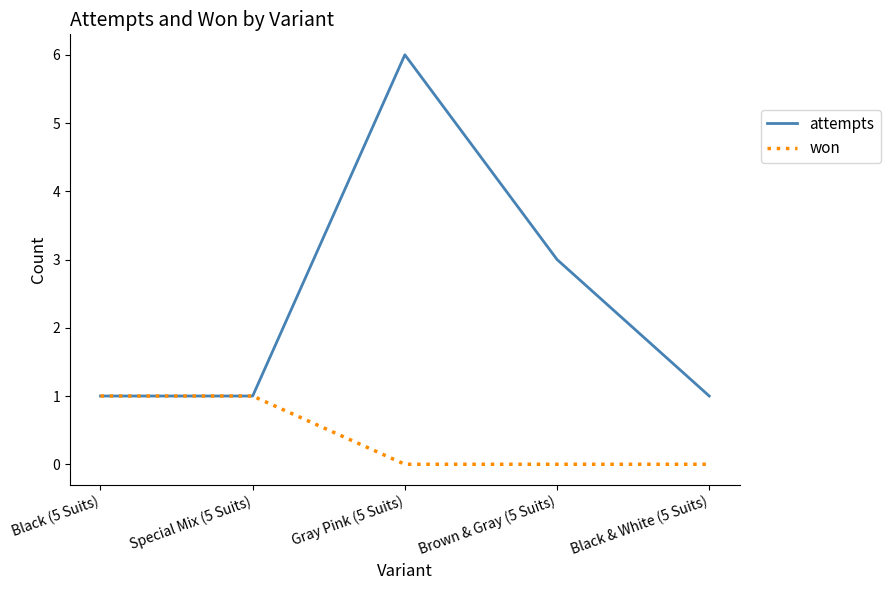

Reading left to right, transcribe all the data shown in this chart.

attempts: Black (5 Suits)=1	Special Mix (5 Suits)=1	Gray Pink (5 Suits)=6	Brown & Gray (5 Suits)=3	Black & White (5 Suits)=1
won: Black (5 Suits)=1	Special Mix (5 Suits)=1	Gray Pink (5 Suits)=0	Brown & Gray (5 Suits)=0	Black & White (5 Suits)=0